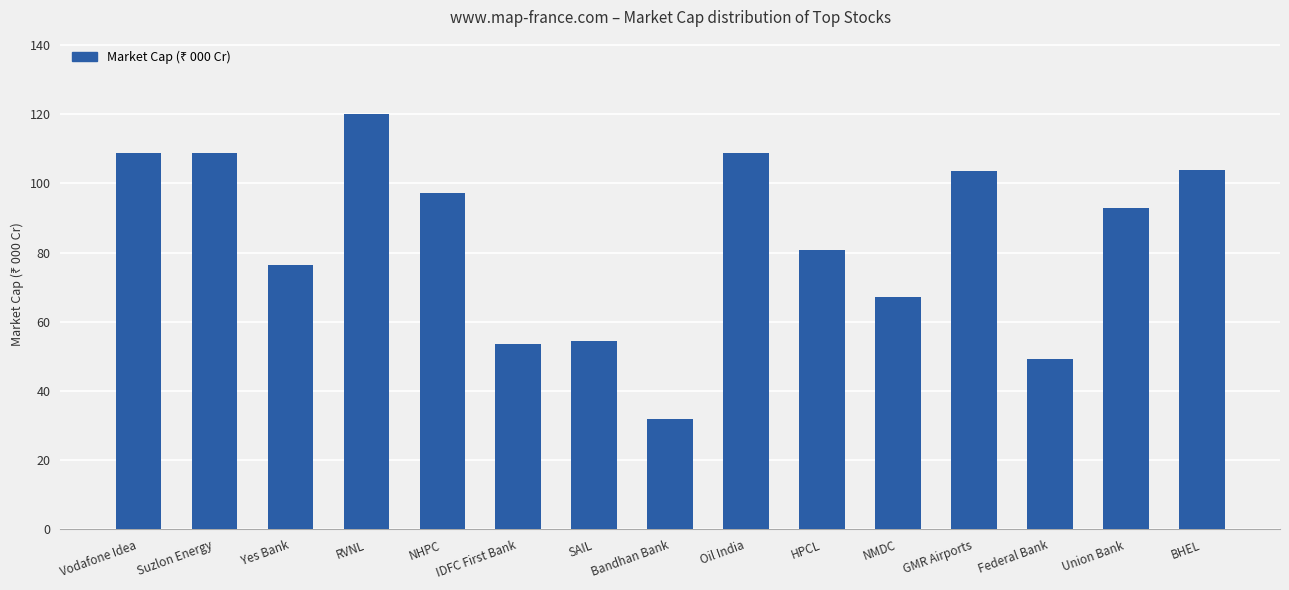

What is the difference between the values at HPCL and Bandhan Bank?

49.0